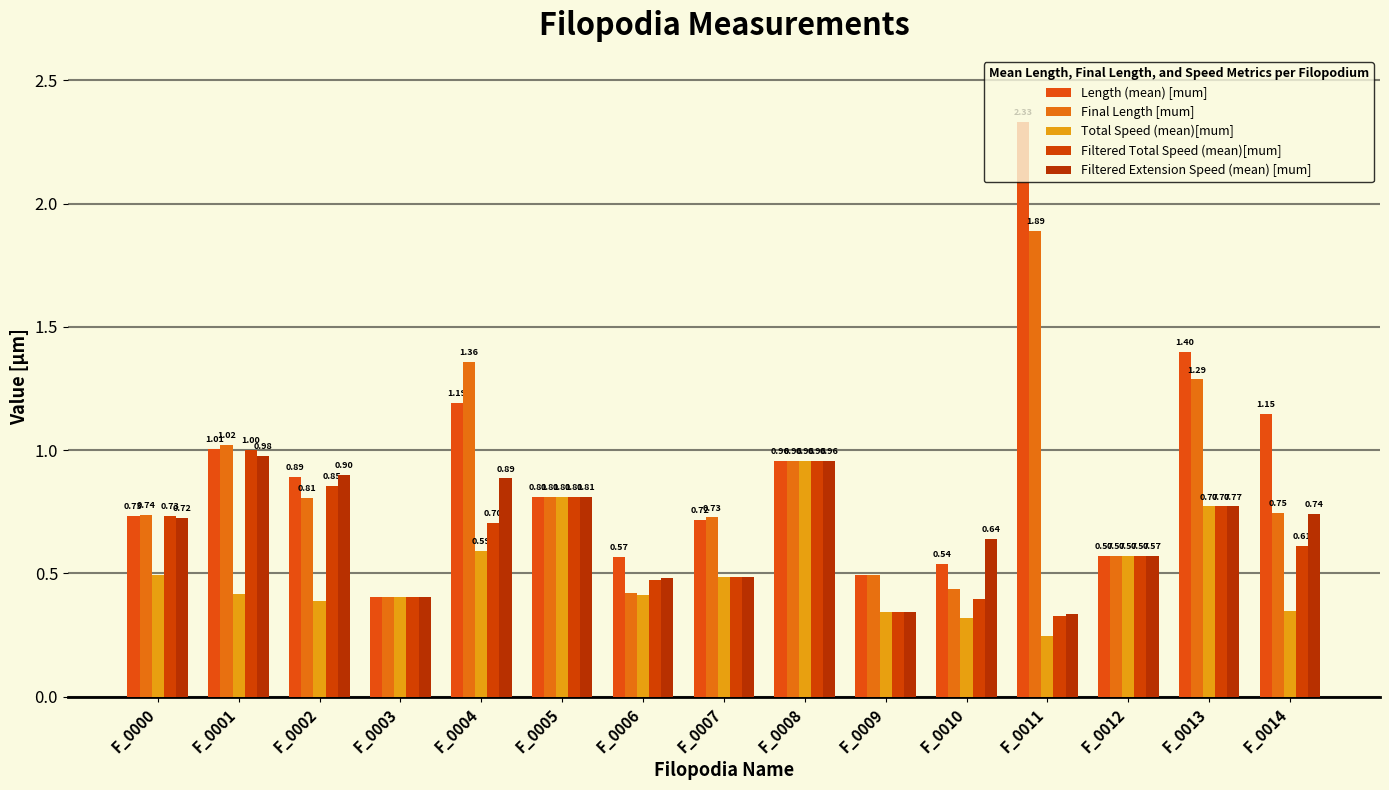

Reading right to left, list all the values displayed in this chart.

Length (mean) [mum]: 1.1	1.4	0.6	2.3	0.5	0.5	1.0	0.7	0.6	0.8	1.2	0.4	0.9	1.0	0.7
Final Length [mum]: 0.7	1.3	0.6	1.9	0.4	0.5	1.0	0.7	0.4	0.8	1.4	0.4	0.8	1.0	0.7
Total Speed (mean)[mum]: 0.3	0.8	0.6	0.2	0.3	0.3	1.0	0.5	0.4	0.8	0.6	0.4	0.4	0.4	0.5
Filtered Total Speed (mean)[mum]: 0.6	0.8	0.6	0.3	0.4	0.3	1.0	0.5	0.5	0.8	0.7	0.4	0.9	1.0	0.7
Filtered Extension Speed (mean) [mum]: 0.7	0.8	0.6	0.3	0.6	0.3	1.0	0.5	0.5	0.8	0.9	0.4	0.9	1.0	0.7